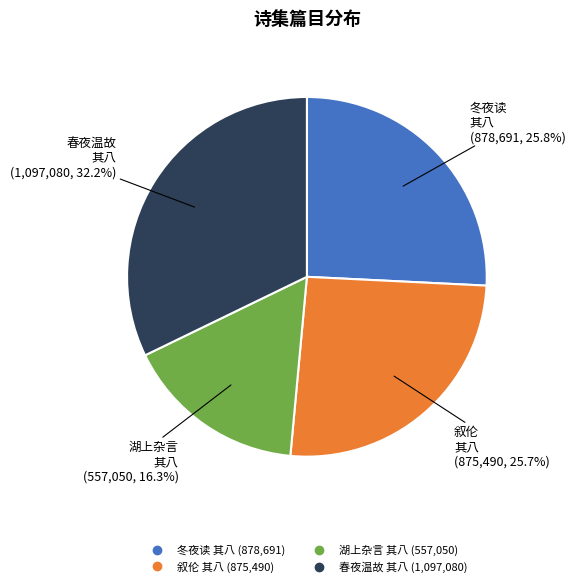

Does any single category account for the majority?

No